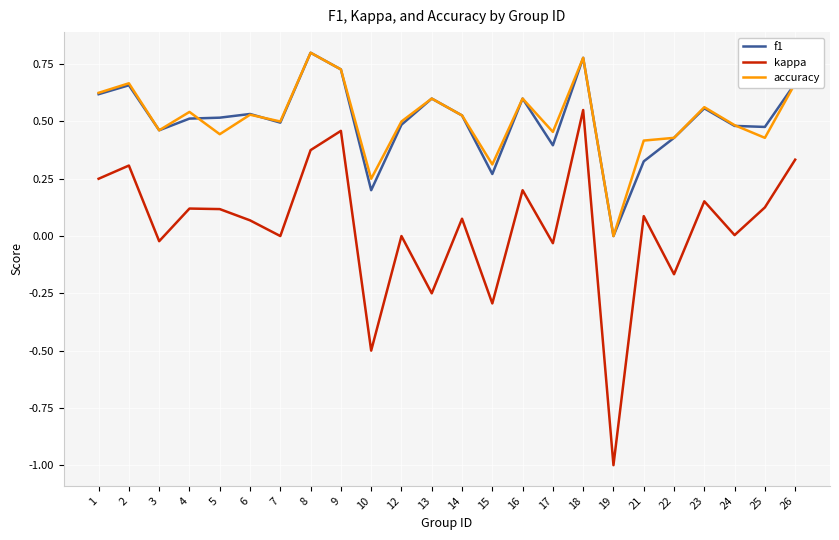

True or false: kappa and accuracy intersect in this chart.

False